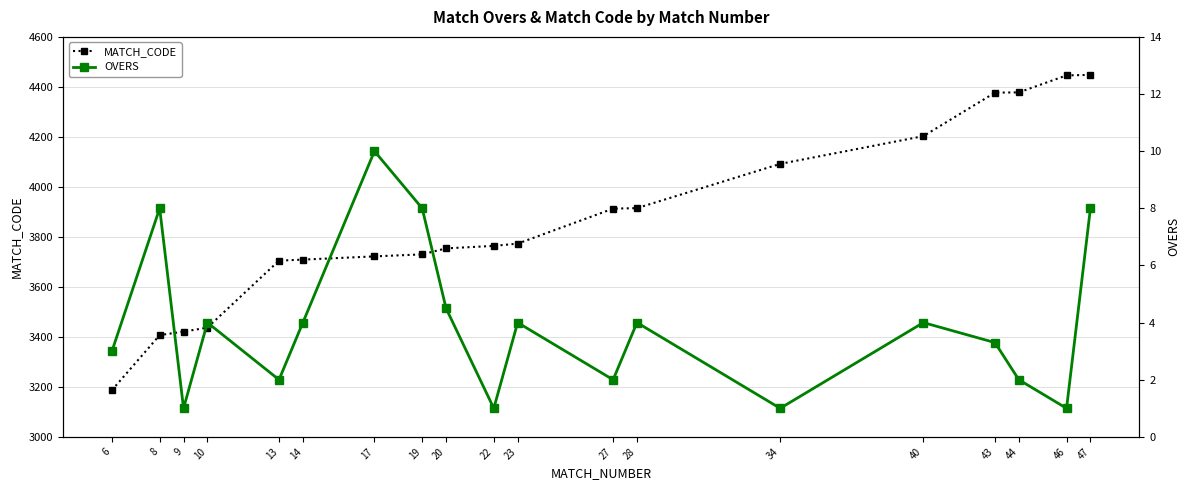

Reading left to right, transcribe all the data shown in this chart.

MATCH_CODE: 6=3187.0	8=3407.0	9=3421.0	10=3437.0	13=3705.0	14=3709.0	17=3722.0	19=3730.0	20=3754.0	22=3764.0	23=3773.0	27=3913.0	28=3915.0	34=4092.0	40=4203.0	43=4377.0	44=4378.0	46=4446.0	47=4448.0
OVERS: 6=3.0	8=8.0	9=1.0	10=4.0	13=2.0	14=4.0	17=10.0	19=8.0	20=4.5	22=1.0	23=4.0	27=2.0	28=4.0	34=1.0	40=4.0	43=3.3	44=2.0	46=1.0	47=8.0